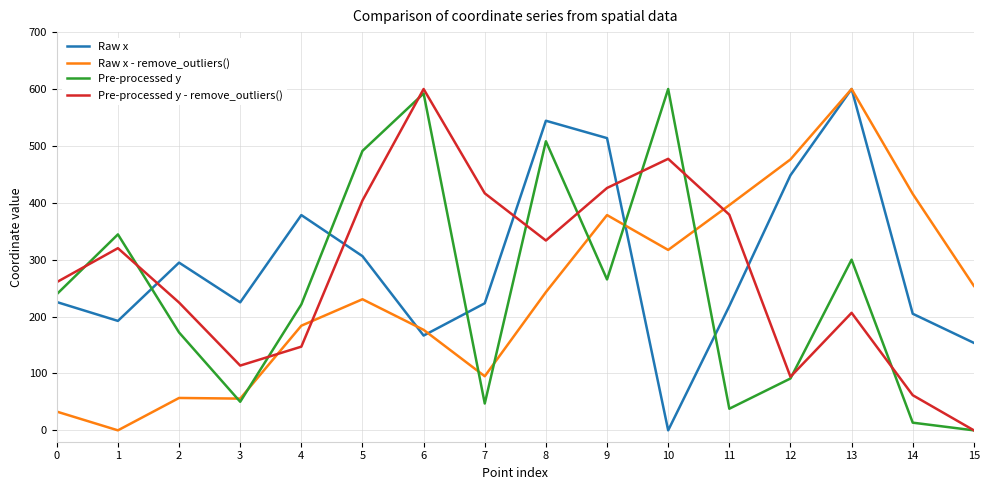

What are all the series names shown in the legend?

Raw x, Raw x - remove_outliers(), Pre-processed y, Pre-processed y - remove_outliers()